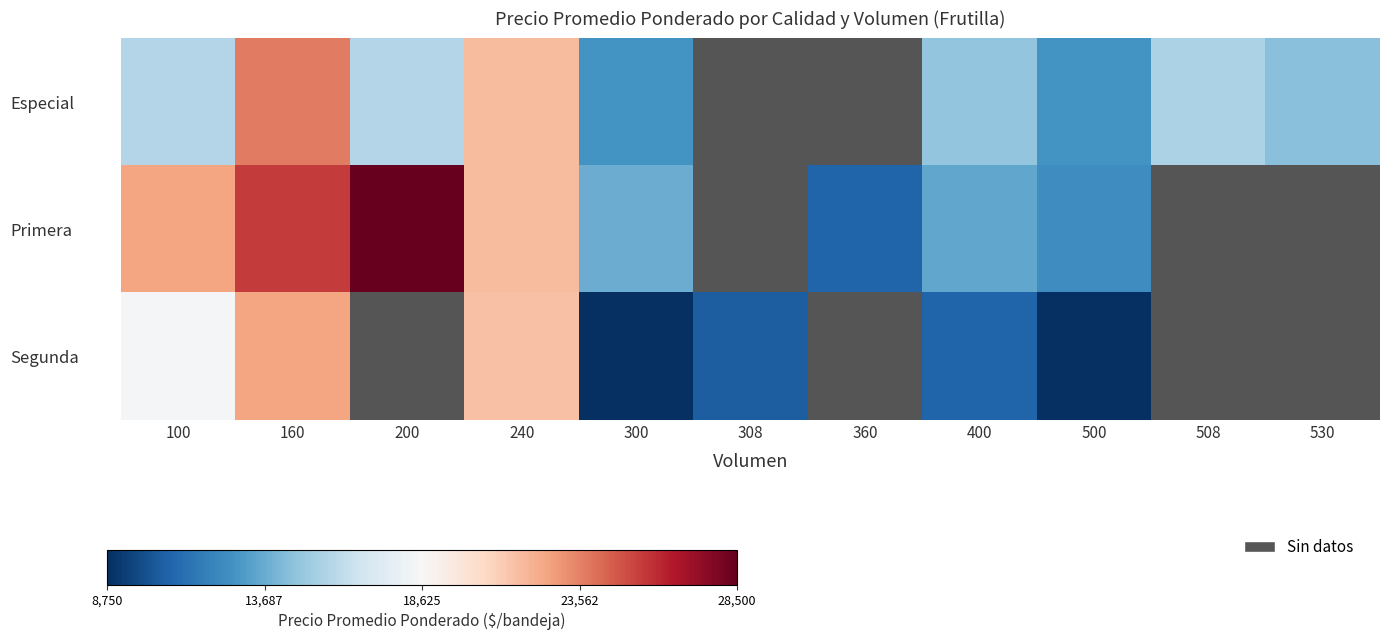

Between 200 and 530, which series saw the biggest shift?

Especial